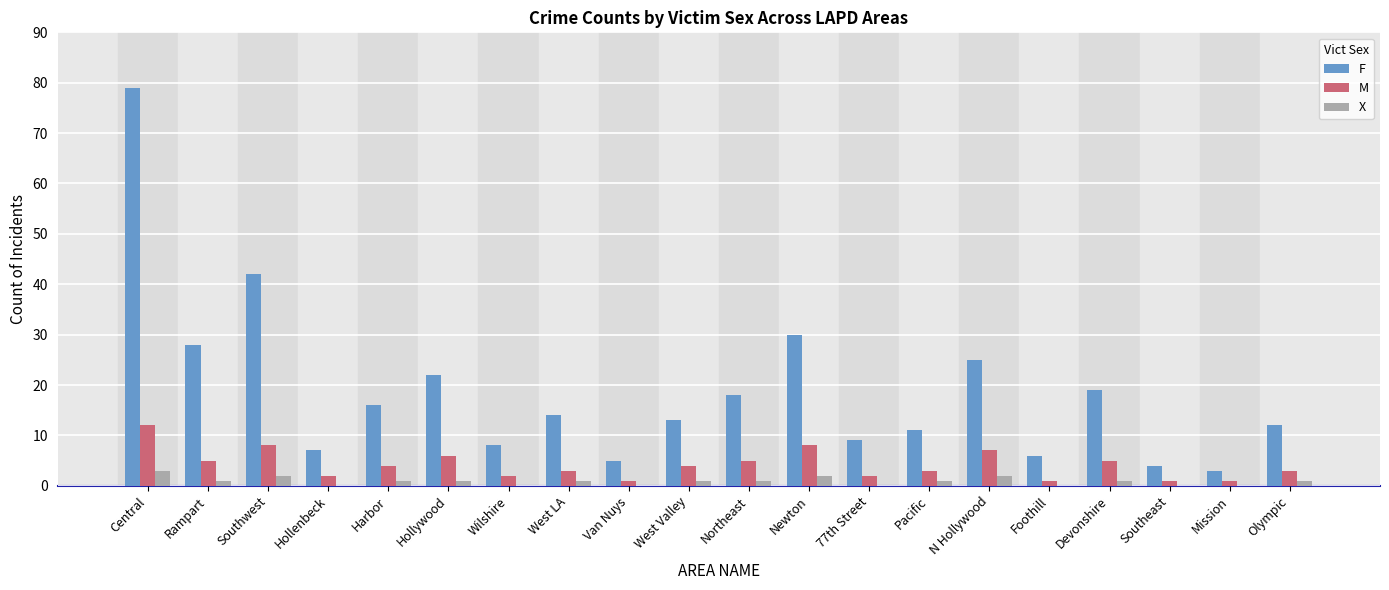

Which category has the highest value in the M series?

Central